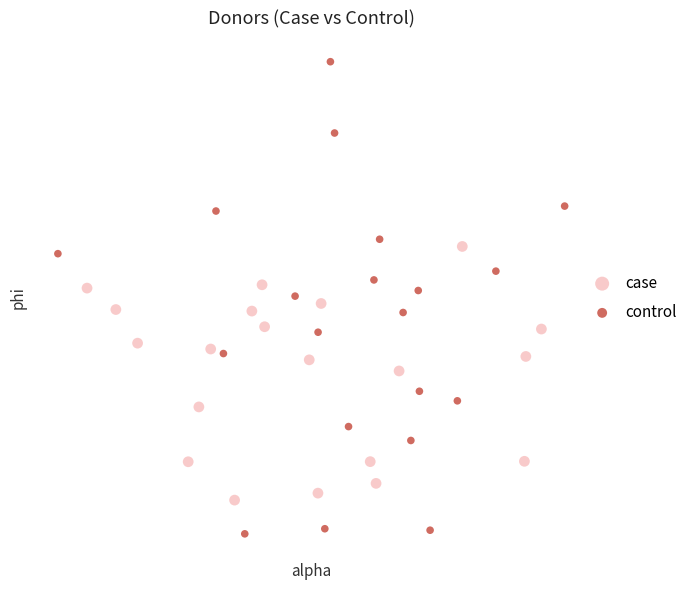

What are all the series names shown in the legend?

case, control